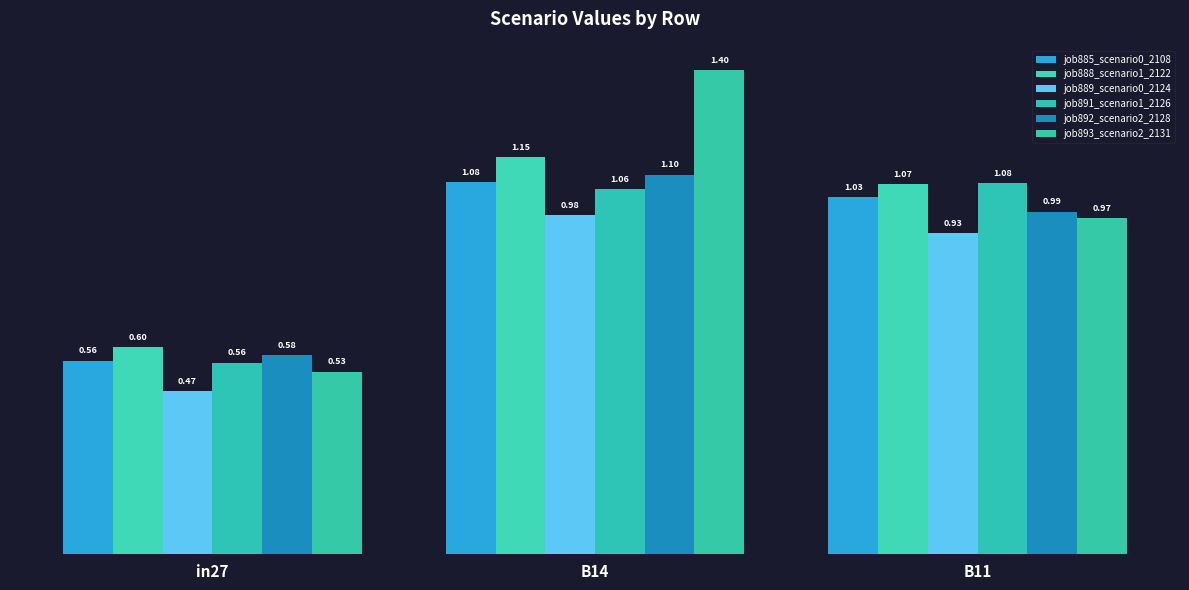

List the series in order of their peak value, highest first.

job893_scenario2_2131, job888_scenario1_2122, job892_scenario2_2128, job885_scenario0_2108, job891_scenario1_2126, job889_scenario0_2124